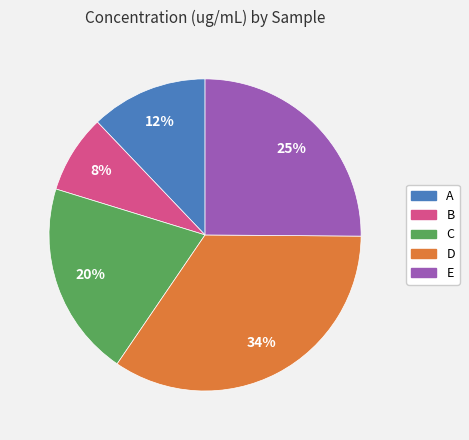

Is the sum of A and D greater than half?

No